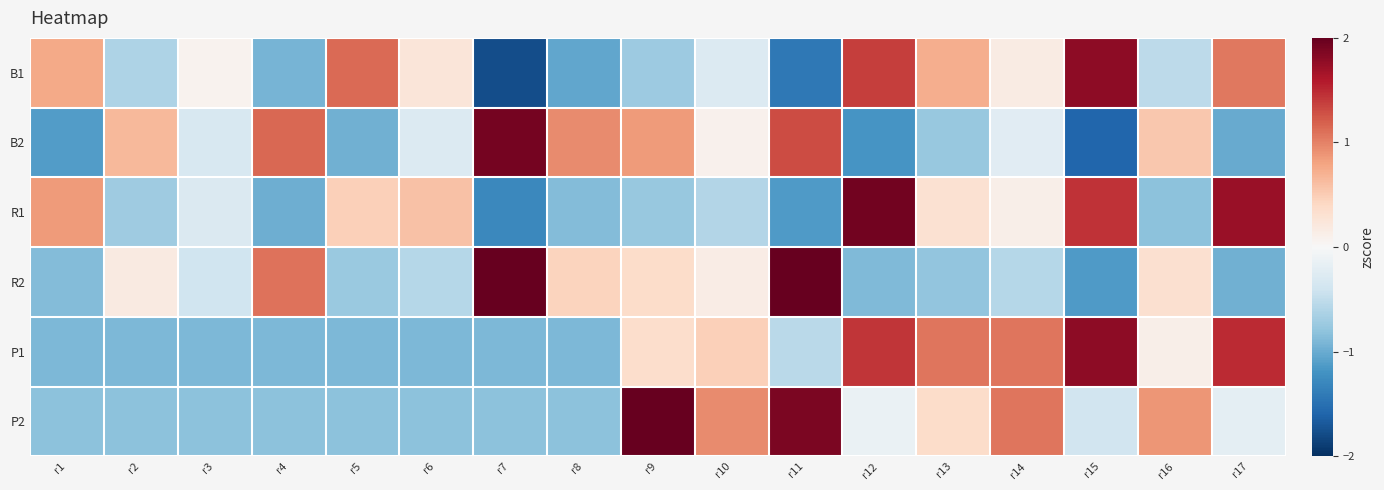

Count the number of categories in the chart.

17